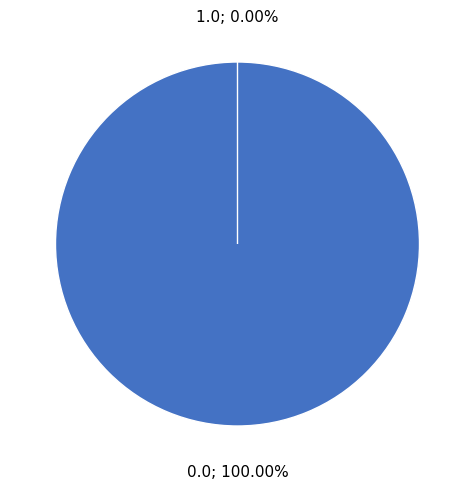

How many slices are in this pie chart?

2